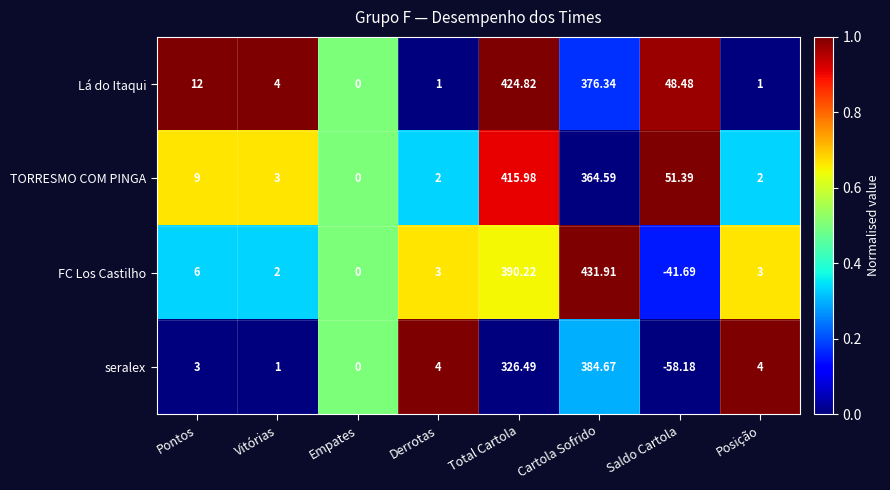

Which series has the largest range (max minus min)?

FC Los Castilho